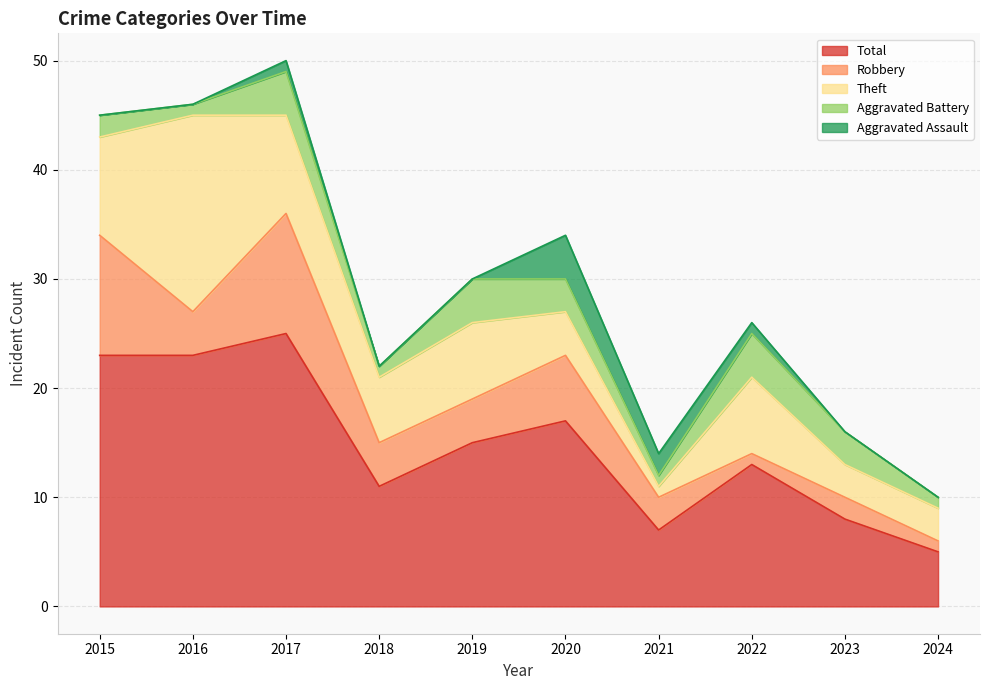

True or false: Robbery and Aggravated Assault cross at least once.

False